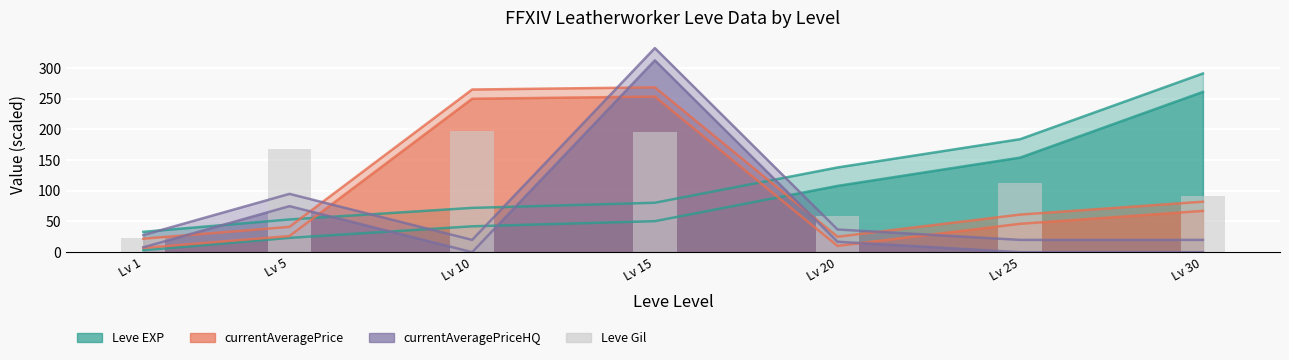

What is the difference between the maximum and minimum values?

175.6